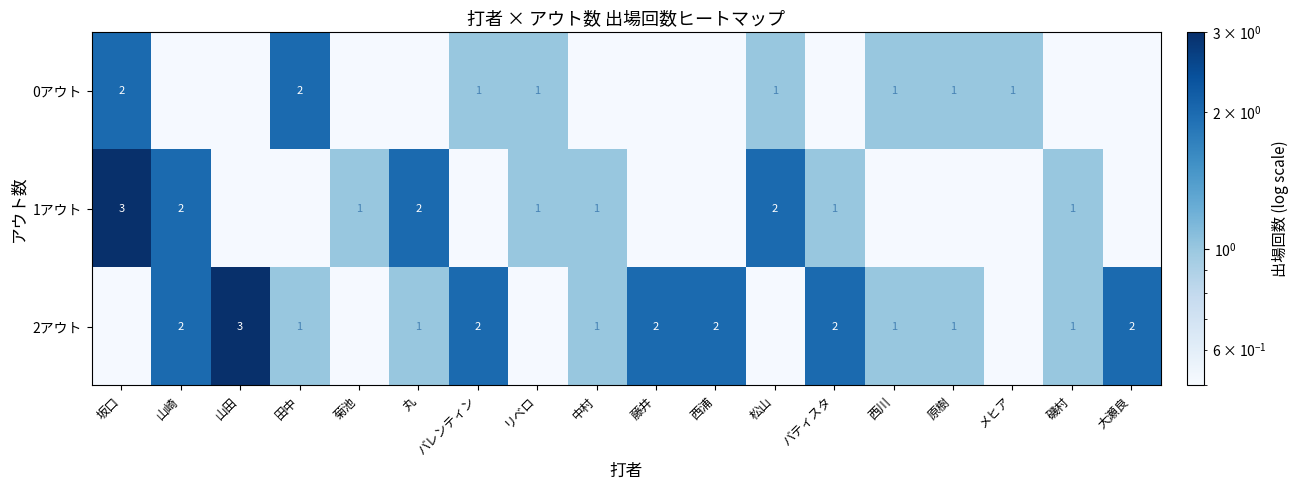

What is the sum of the 2アウト values at バレンティン and バティスタ?

4